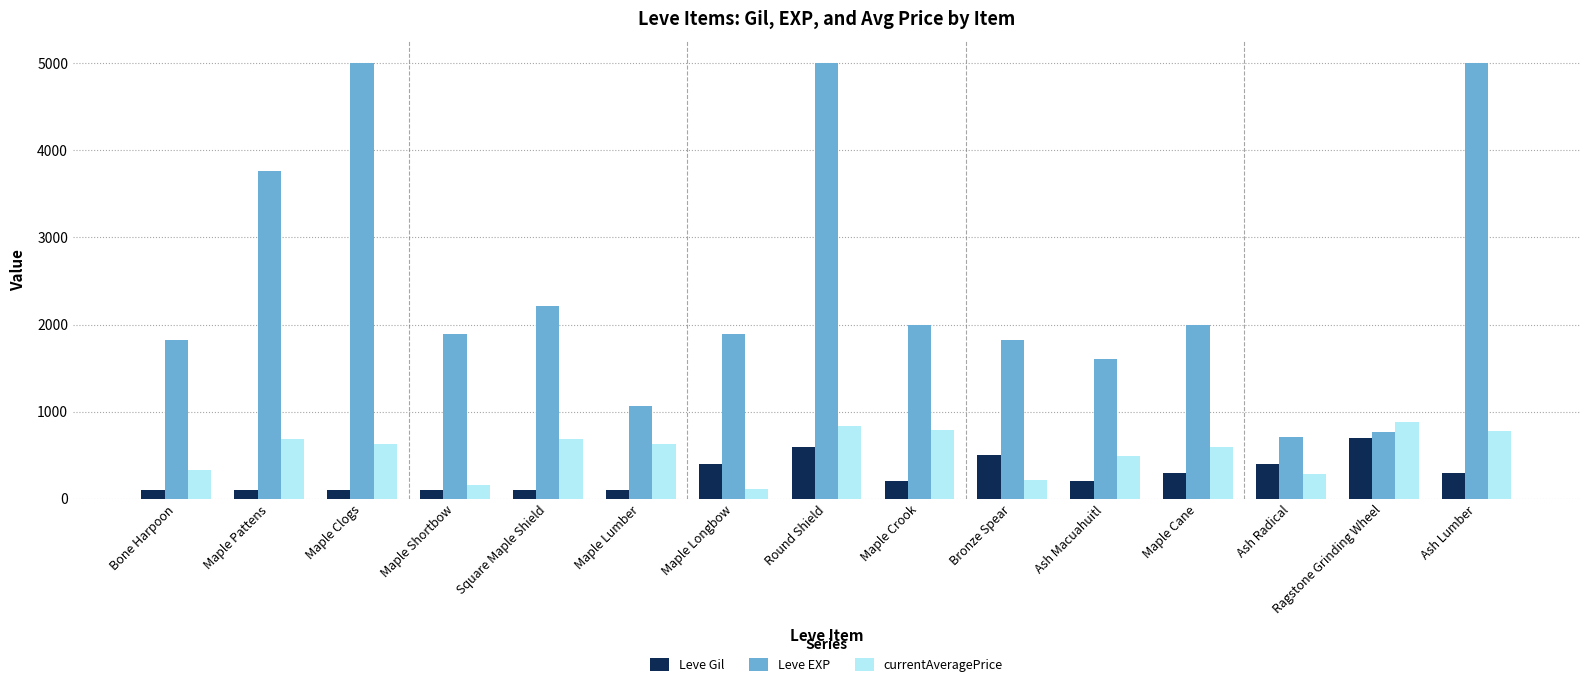

Rank the series at Bone Harpoon from lowest to highest value.

Leve Gil, currentAveragePrice, Leve EXP